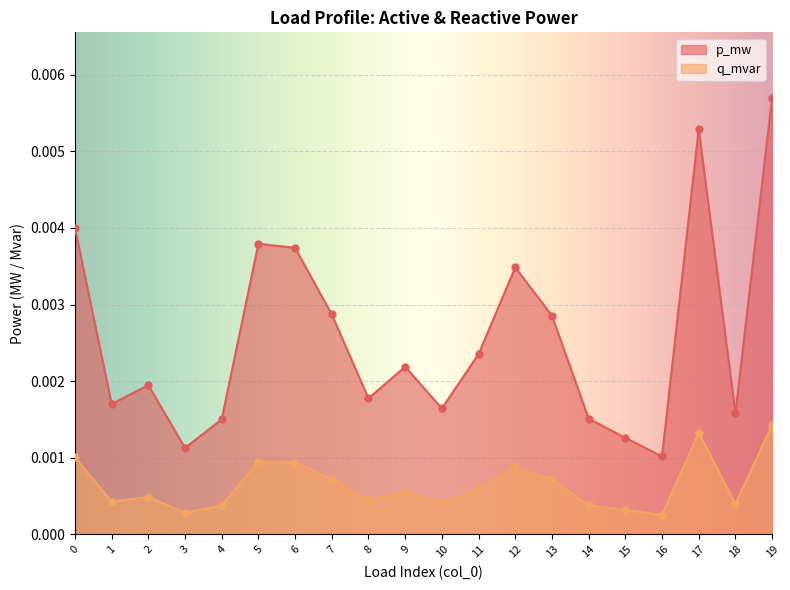

True or false: q_mvar and p_mw intersect in this chart.

False